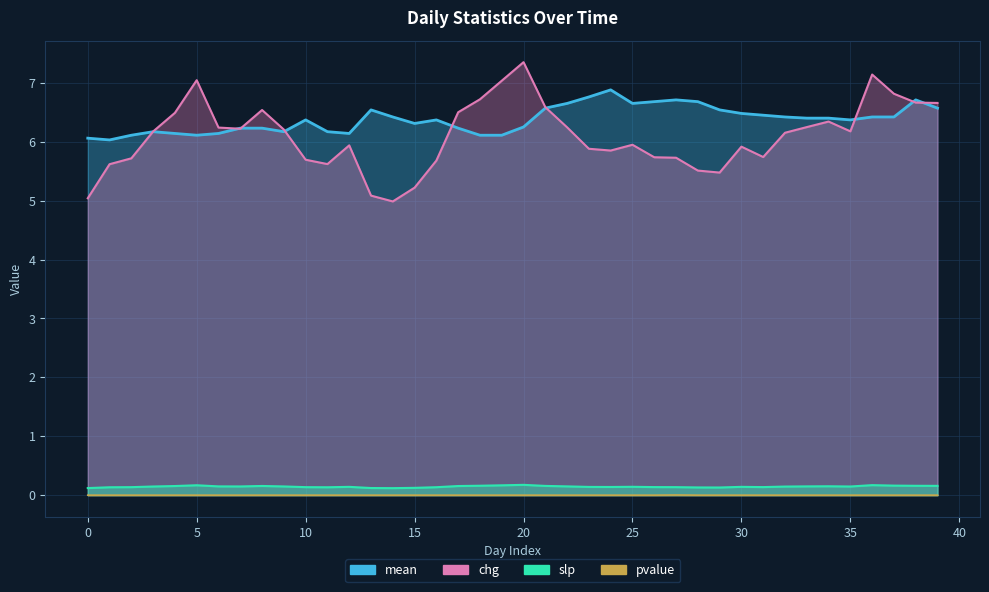

True or false: pvalue has more than 2 points higher than both neighbors.

False